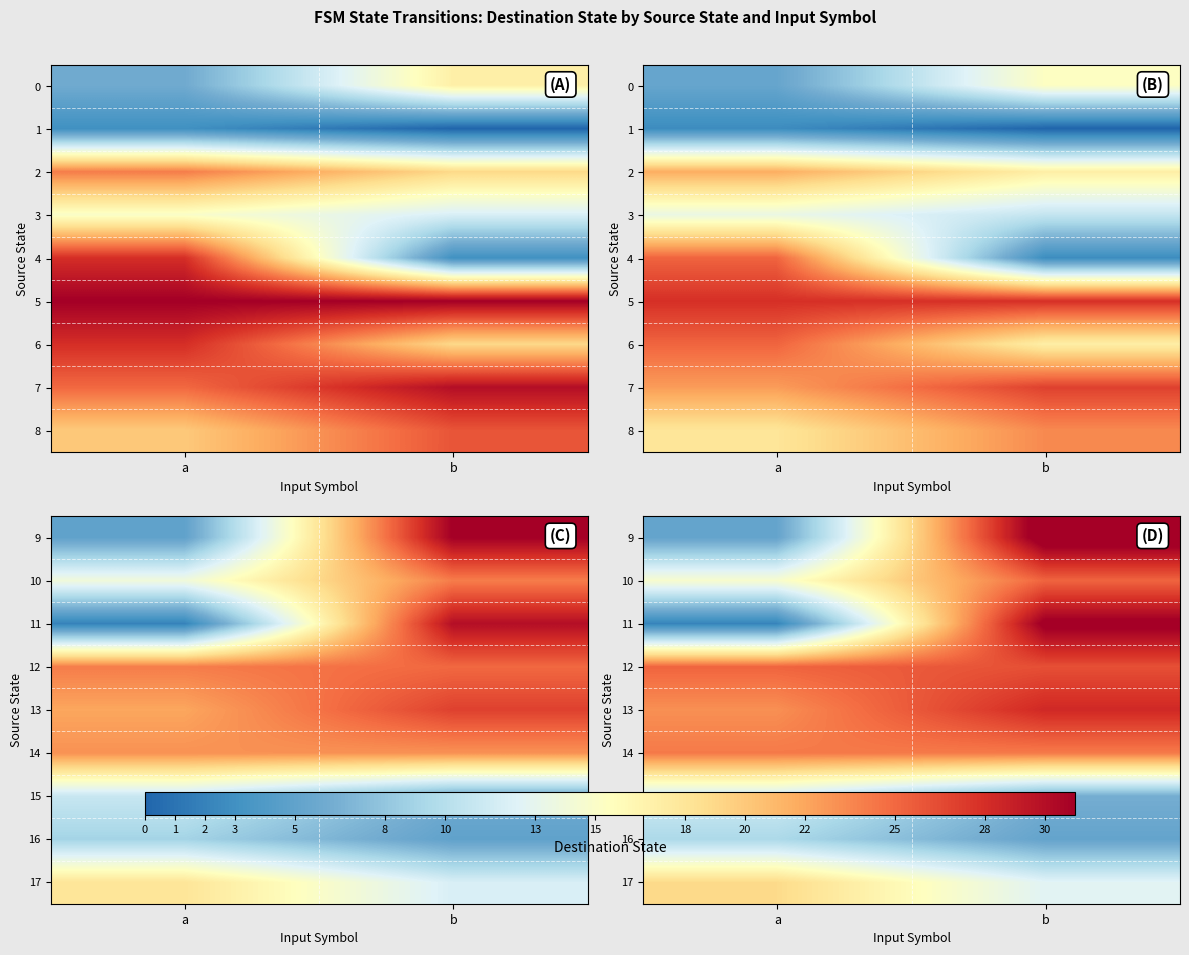

What is the minimum value shown in the chart?

2.1